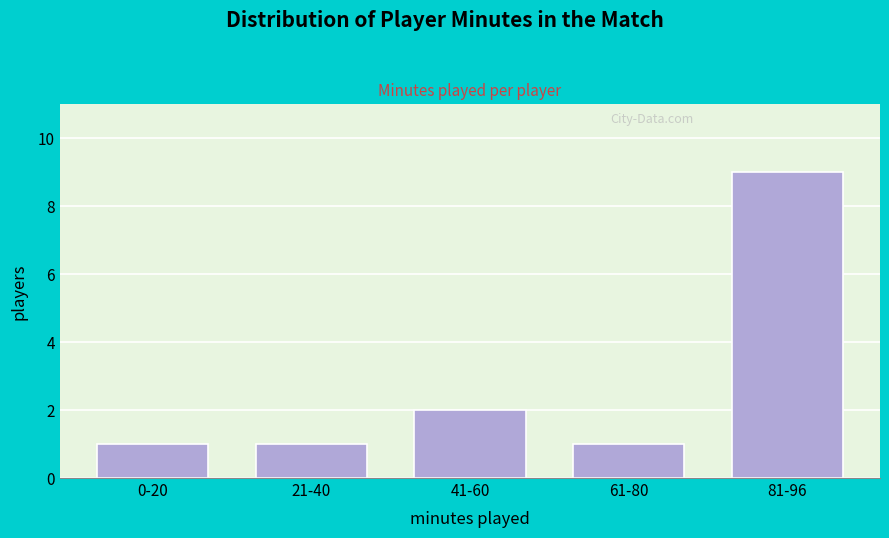

Reading left to right, extract all data points from this chart.

0-20=1	21-40=1	41-60=2	61-80=1	81-96=9